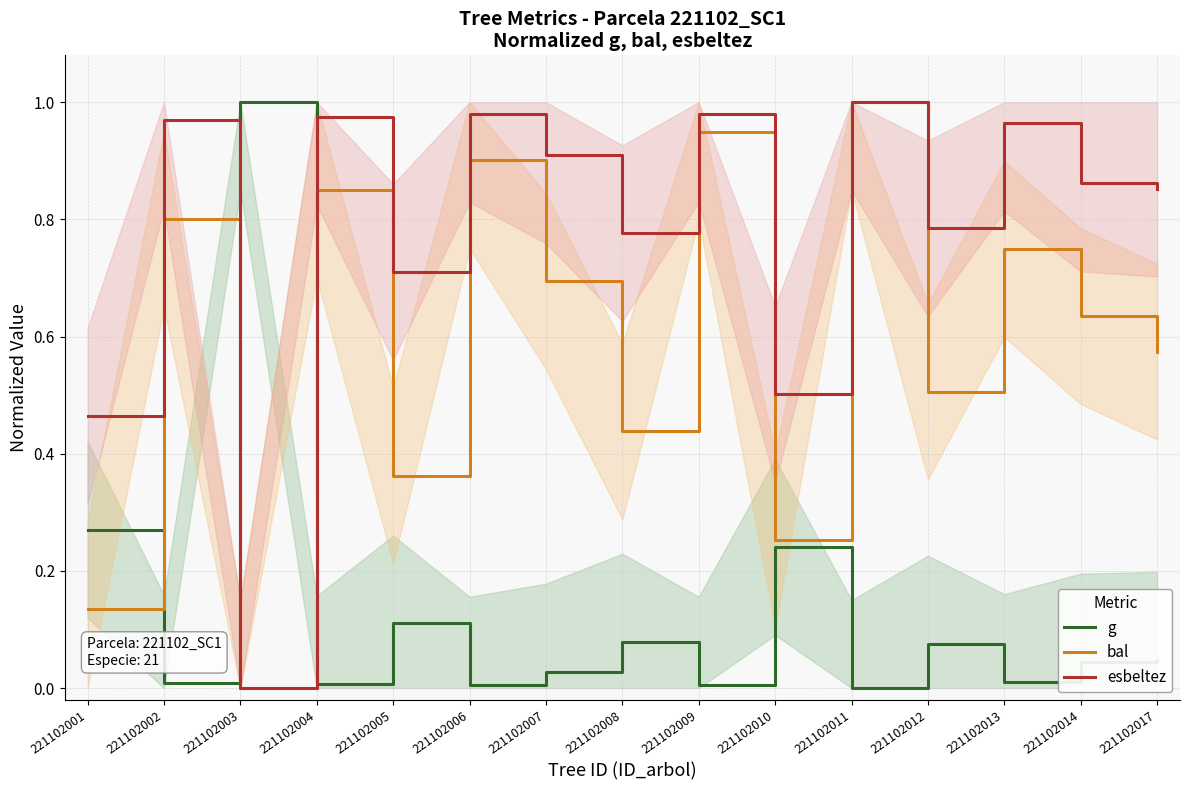

Is the value of bal at 221102003 greater than the value of g at 221102003?

No